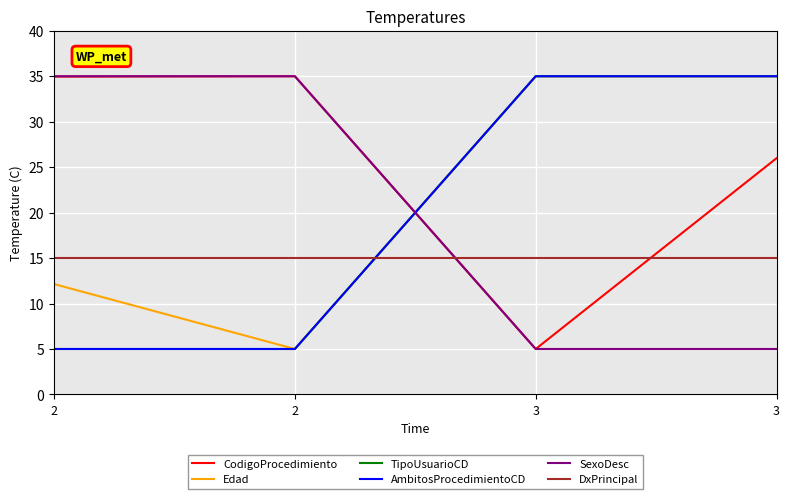

Does the chart have visible grid lines?

Yes